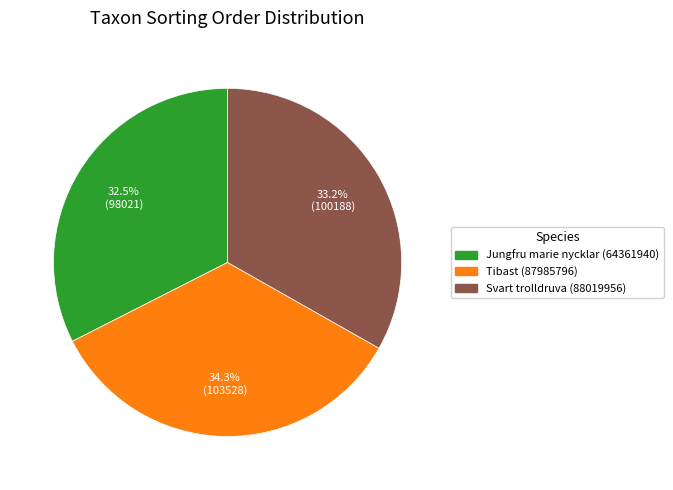

Which category has the biggest portion of the pie?

Tibast (87985796)